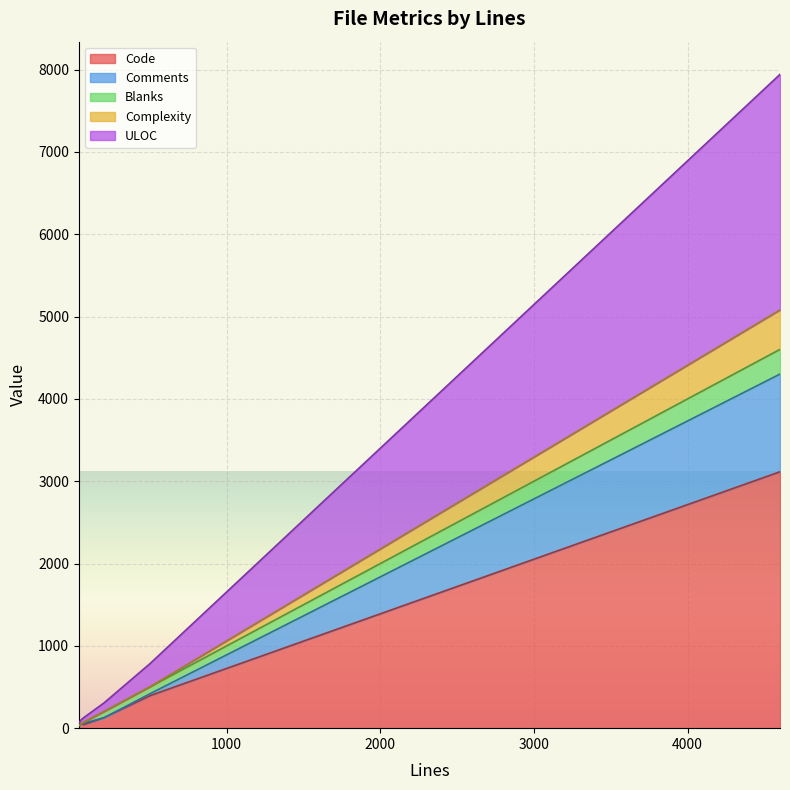

What are all the series names shown in the legend?

Code, Comments, Blanks, Complexity, ULOC